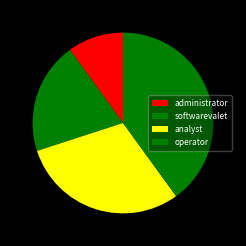

The administrator slice represents 10% of the pie. True or false?

True